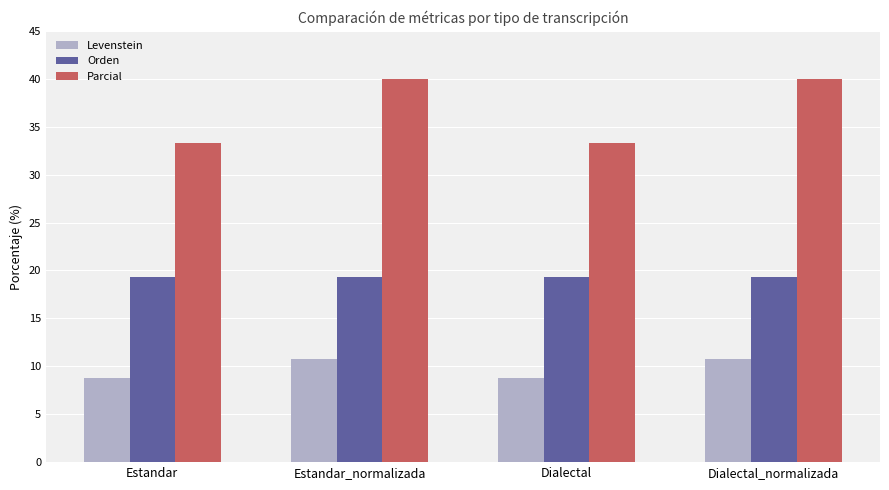

How many data points does each series have?

4